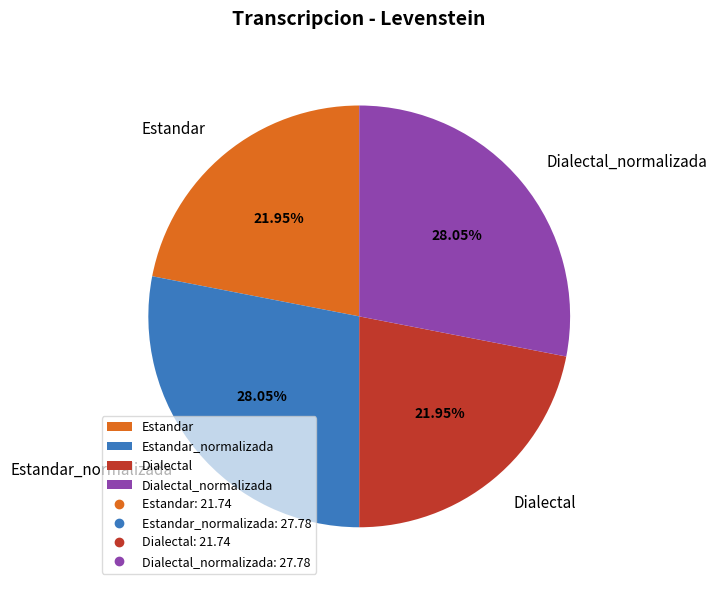

Does Dialectal_normalizada account for over 50% of the chart?

No